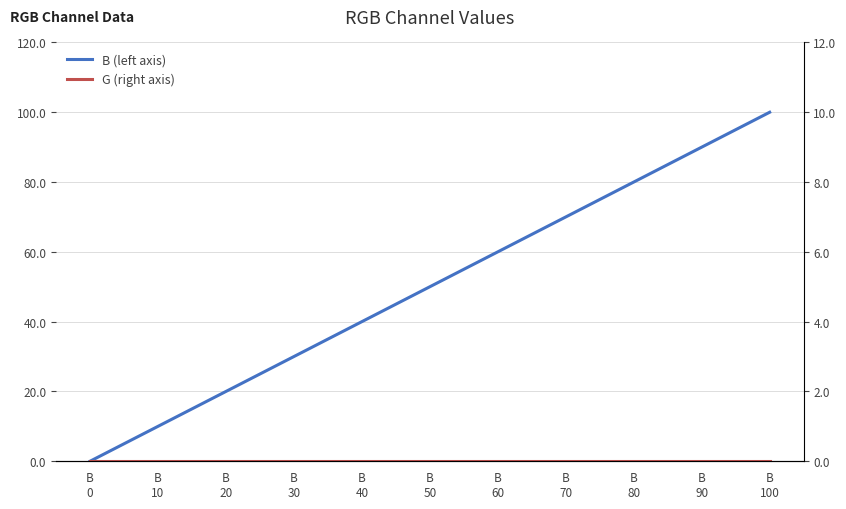

Reading left to right, extract all data points from this chart.

B: 0	10	20	30	40	50	60	70	80	90	100
G: 0	0	0	0	0	0	0	0	0	0	0